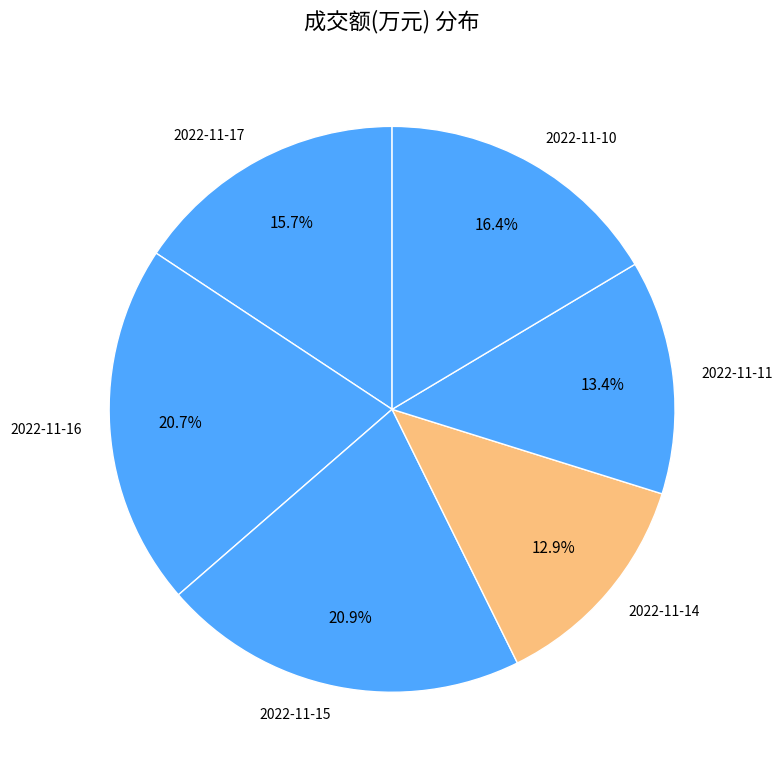

To the nearest percent, what is the combined percentage of 2022-11-17 and 2022-11-11?

29%